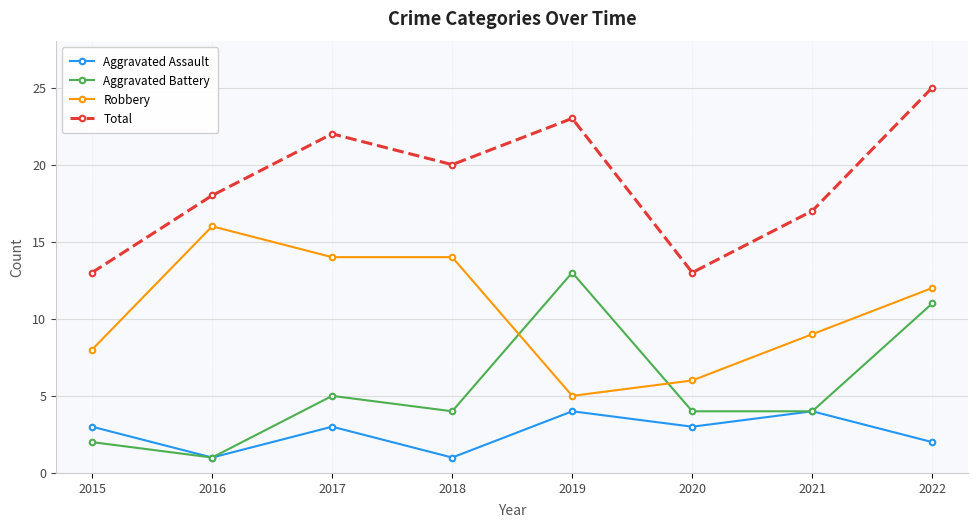

What is the spread (max minus min) of values at 2021?

13